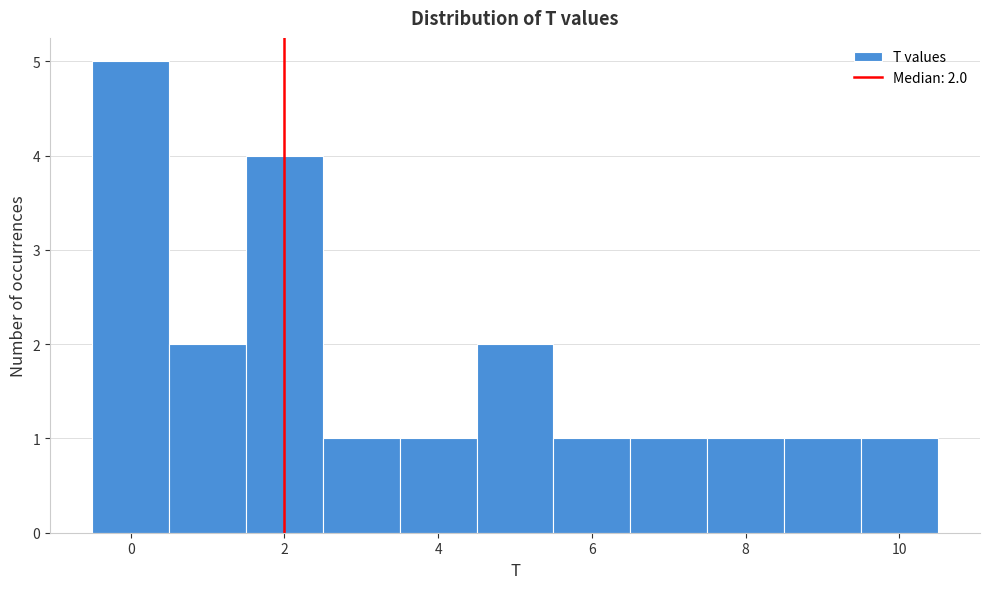

Which range on the x-axis has the tallest bar?

-0.5 to 0.5